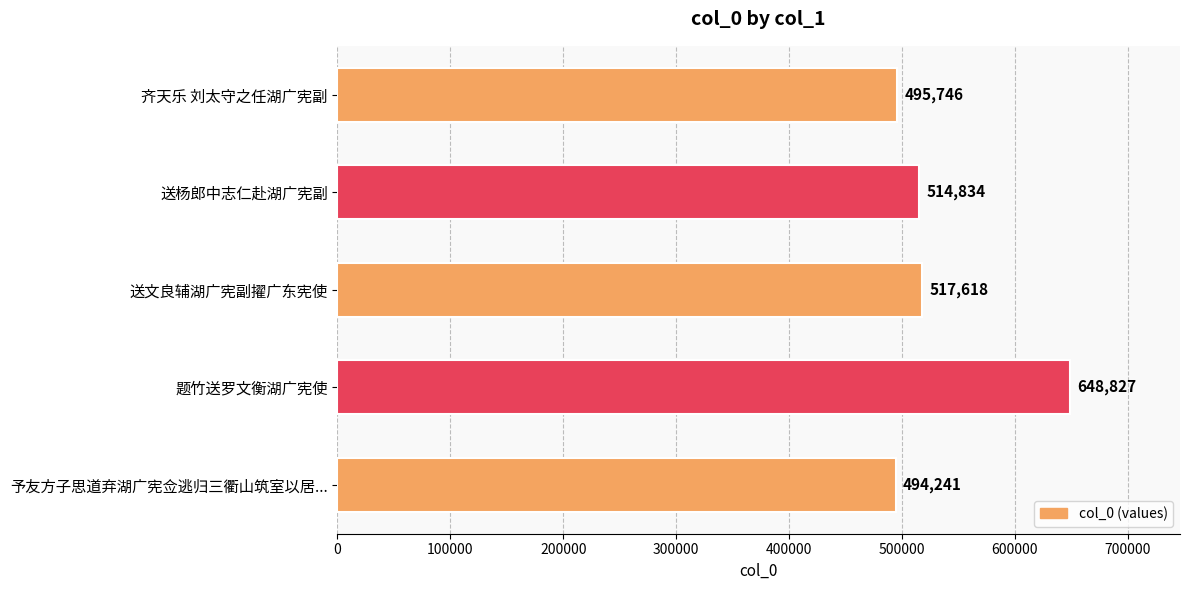

Which has a higher value, 送文良辅湖广宪副擢广东宪使 or 予友方子思道弃湖广宪佥逃归三衢山筑室以居...?

送文良辅湖广宪副擢广东宪使